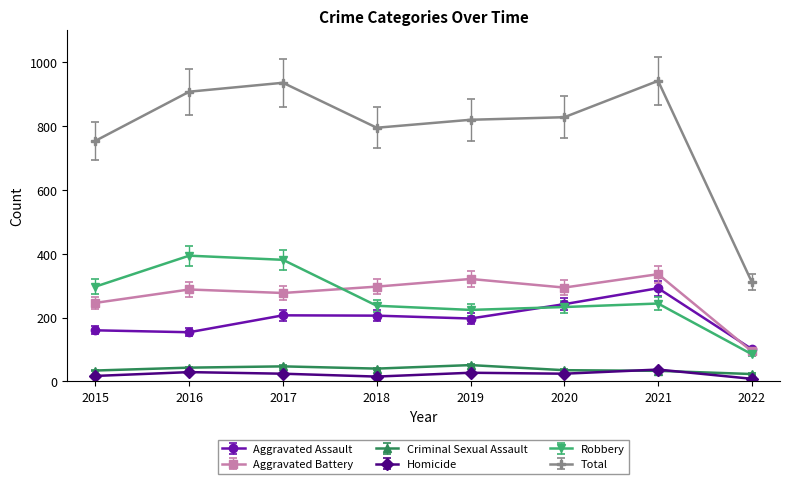

Which series has the widest spread of values?

Total